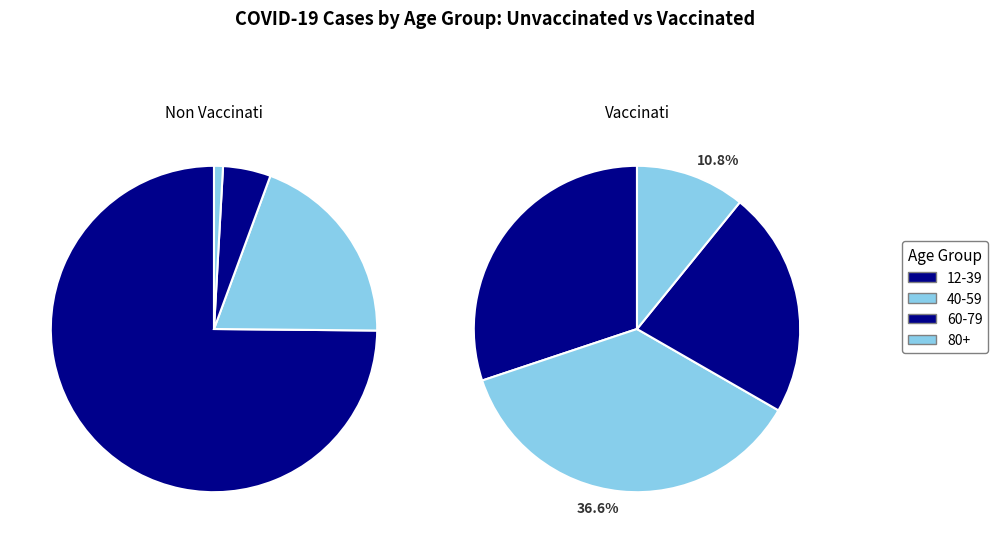

To the nearest percent, what percentage of the pie is 40-59?

20%